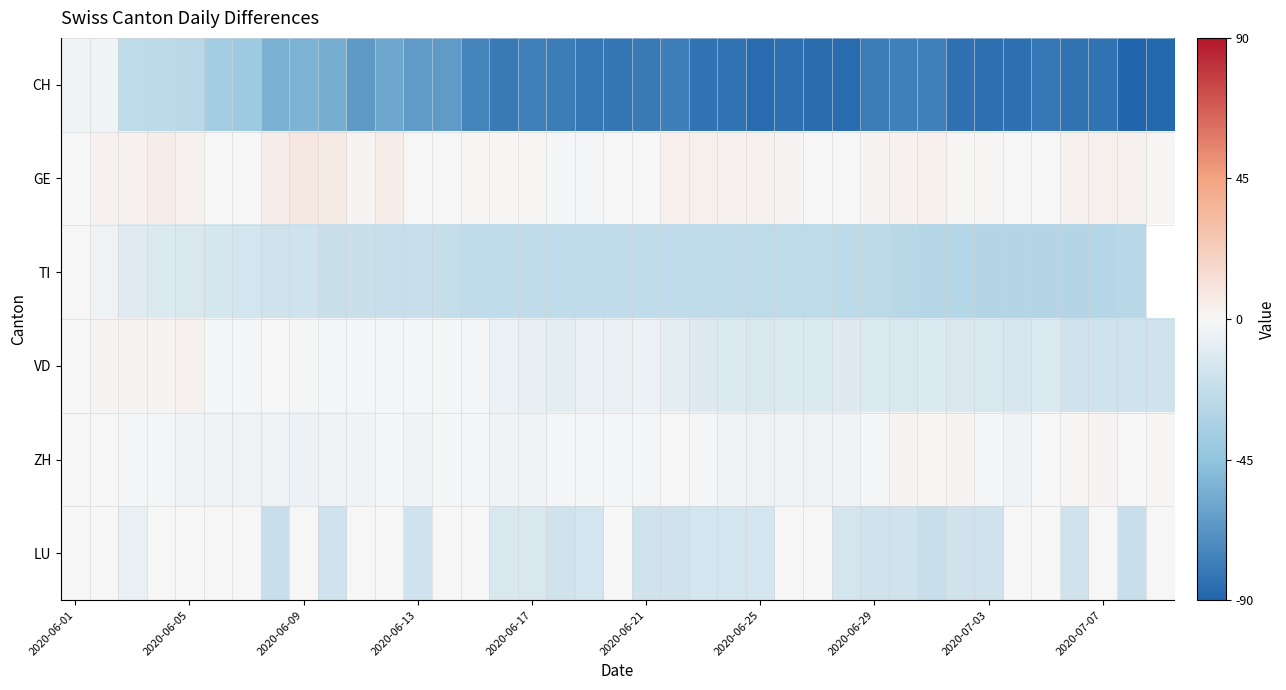

Rank the series by their maximum value, from highest to lowest.

GE, VD, ZH, TI, LU, CH